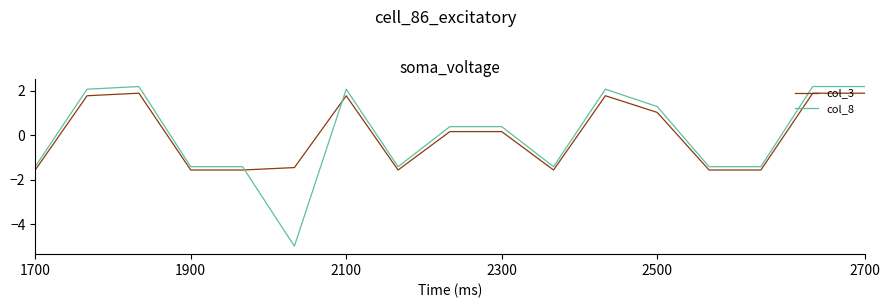

True or false: col_8 and col_3 intersect in this chart.

True